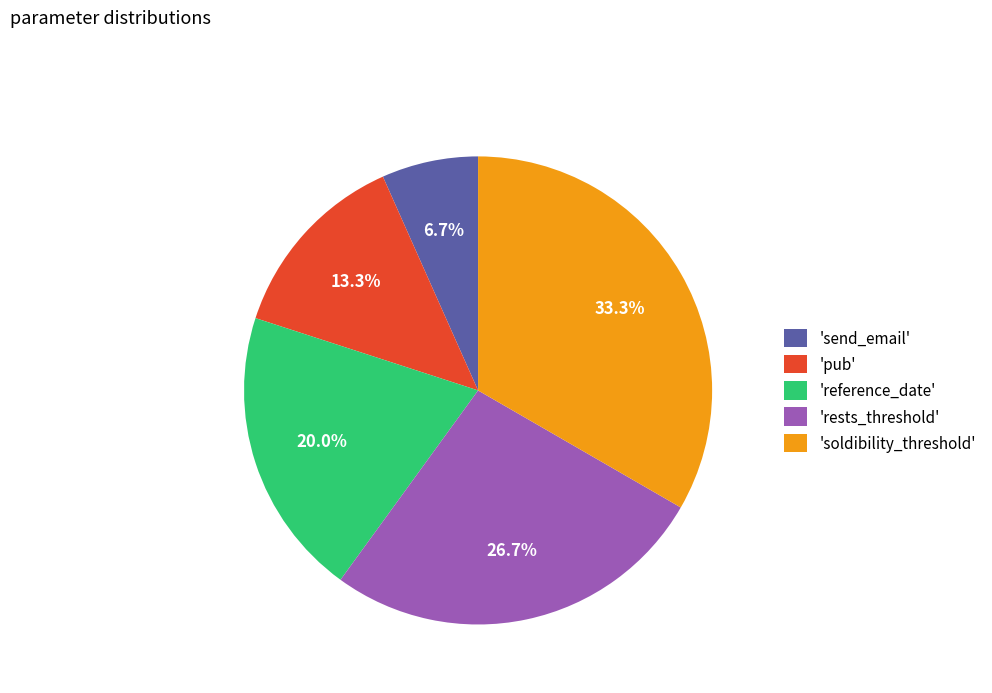

How many slices are in this pie chart?

5